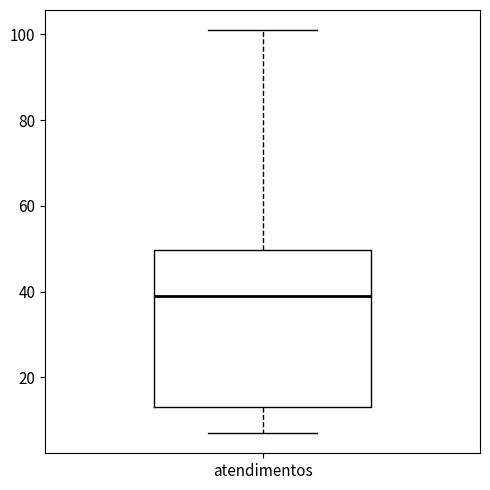

Read this box plot against the y-axis: the position of the median line, the range covered by the box, and the ends of both whiskers. The values are not printed on the chart, so give them approximately, as read against the axis.

median 40, box 14 to 50, whiskers 8 to 102